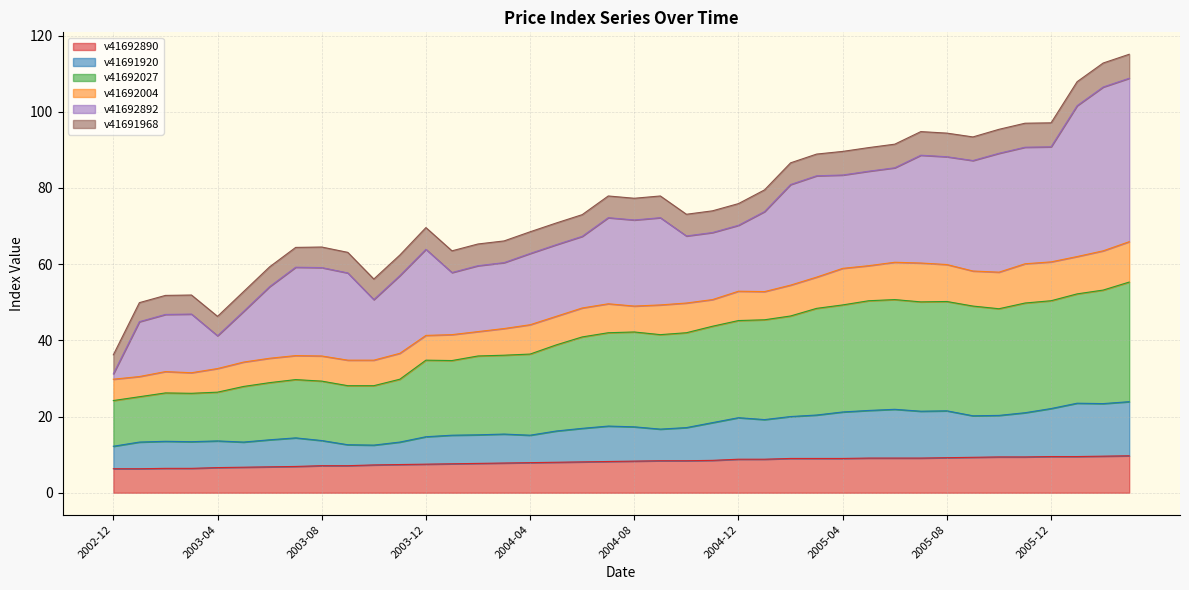

What are all the series names shown in the legend?

v41692890, v41691920, v41692027, v41692004, v41692892, v41691968